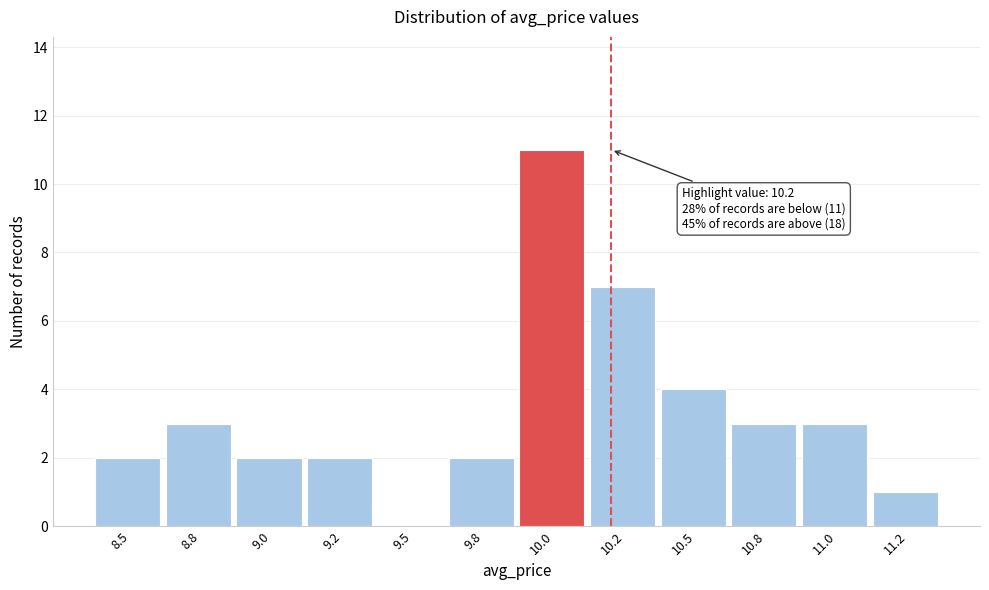

Reading left to right, extract all data points from this chart.

8.5=2	8.8=3	9.0=2	9.2=2	9.5=0	9.8=2	10.0=11	10.2=7	10.5=4	10.8=3	11.0=3	11.2=1